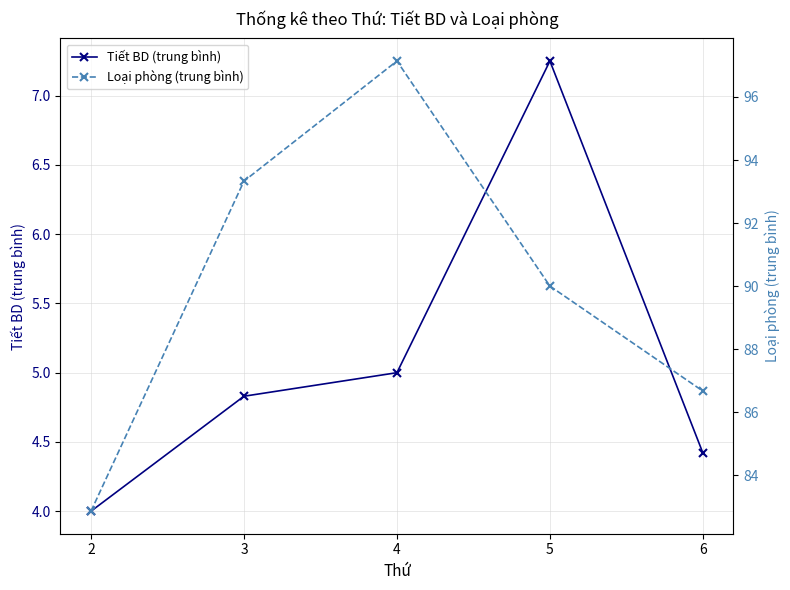

Is this an area chart (filled region under the line)?

No